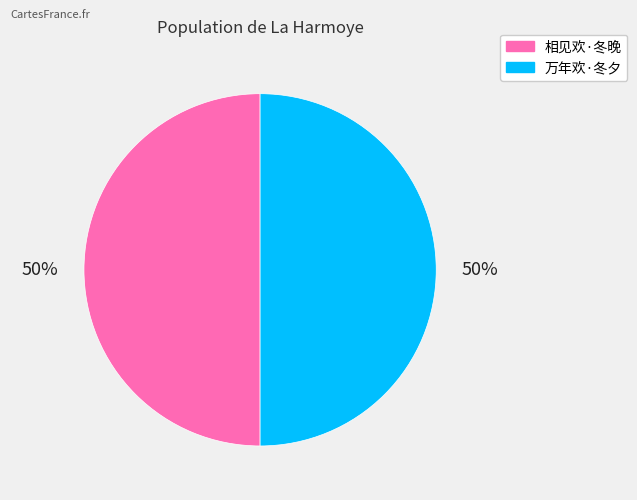

To the nearest percent, what portion does 万年欢·冬夕 represent?

50%